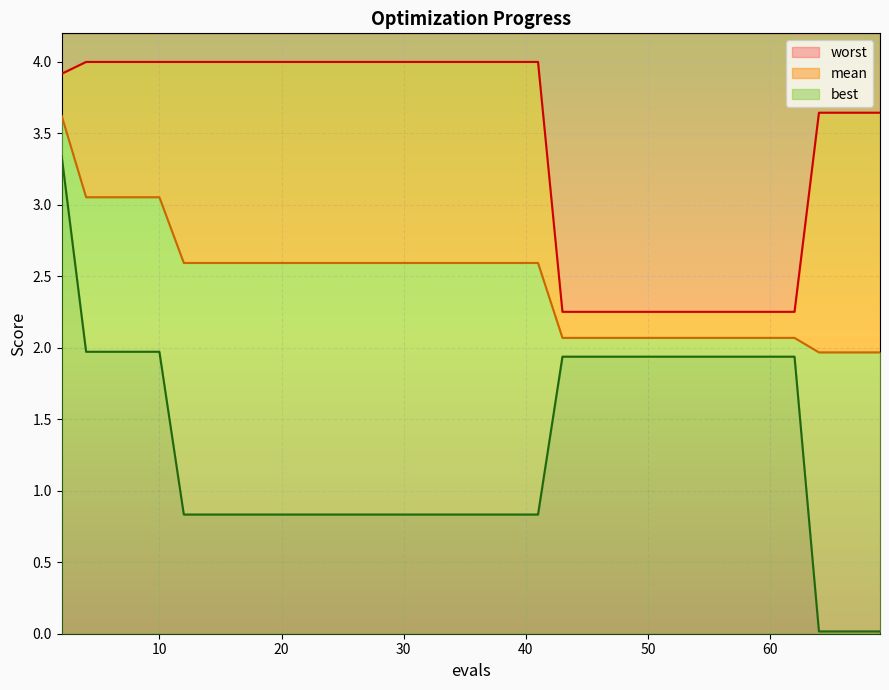

Rank the series by their average value, from lowest to highest.

best, mean, worst